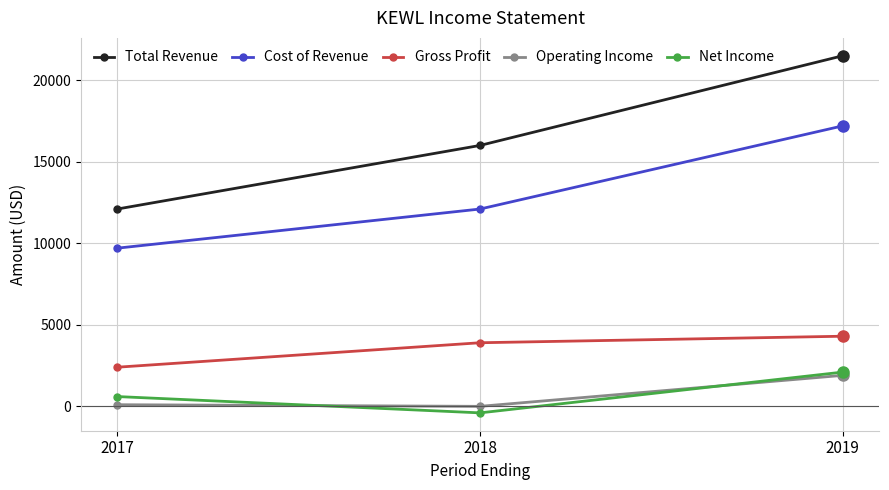

The Operating Income series shows 1900 at 2019. True or false?

True